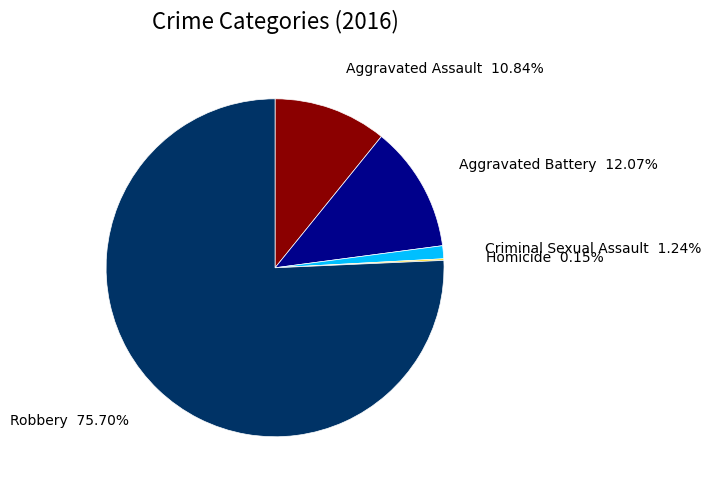

Does any single category account for the majority?

Yes